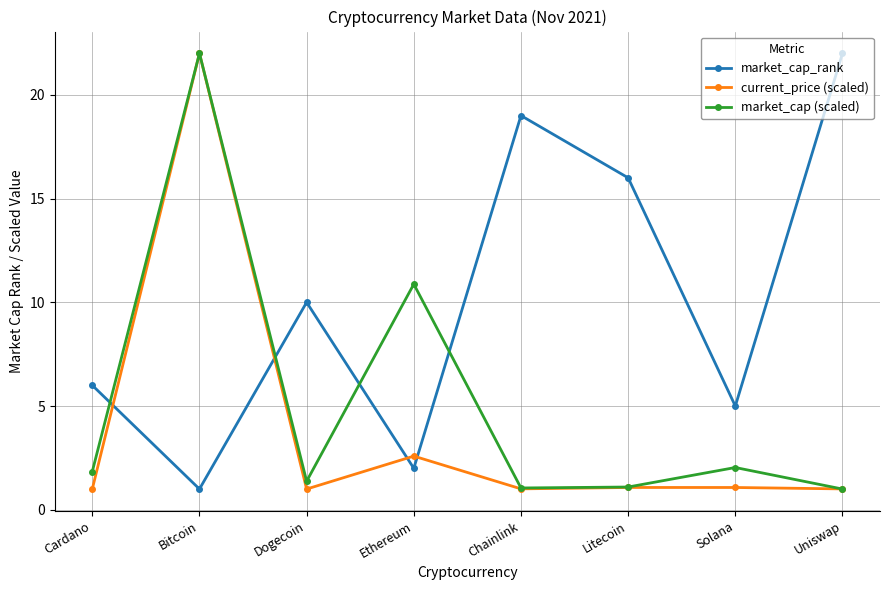

At how many categories does at least one series exceed 11?

4